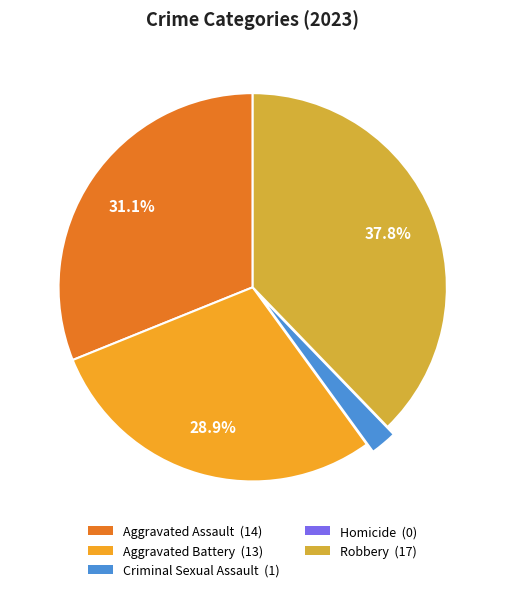

Rank the categories by value from highest to lowest.

Robbery, Aggravated Assault, Aggravated Battery, Criminal Sexual Assault, Homicide